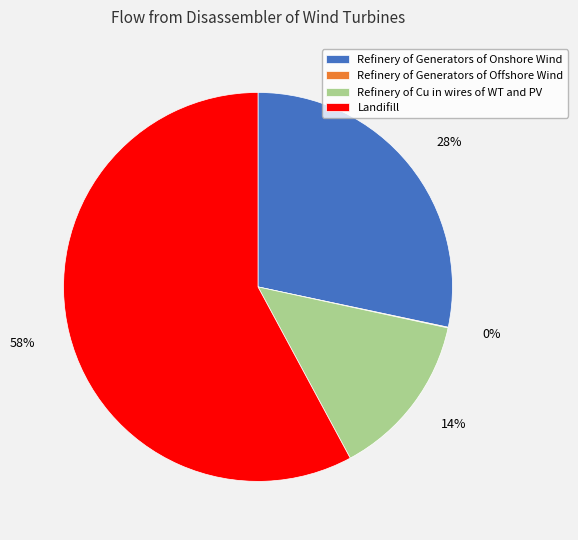

To the nearest percent, what is the difference between the largest and smallest slice percentages?

58%